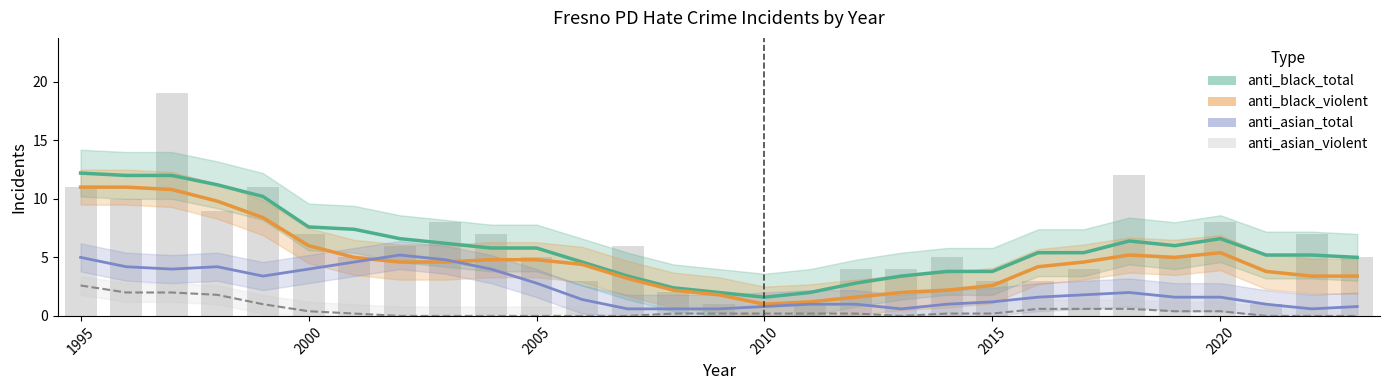

What is the value of the anti_black_total bar at the 19th from the left?

3.4